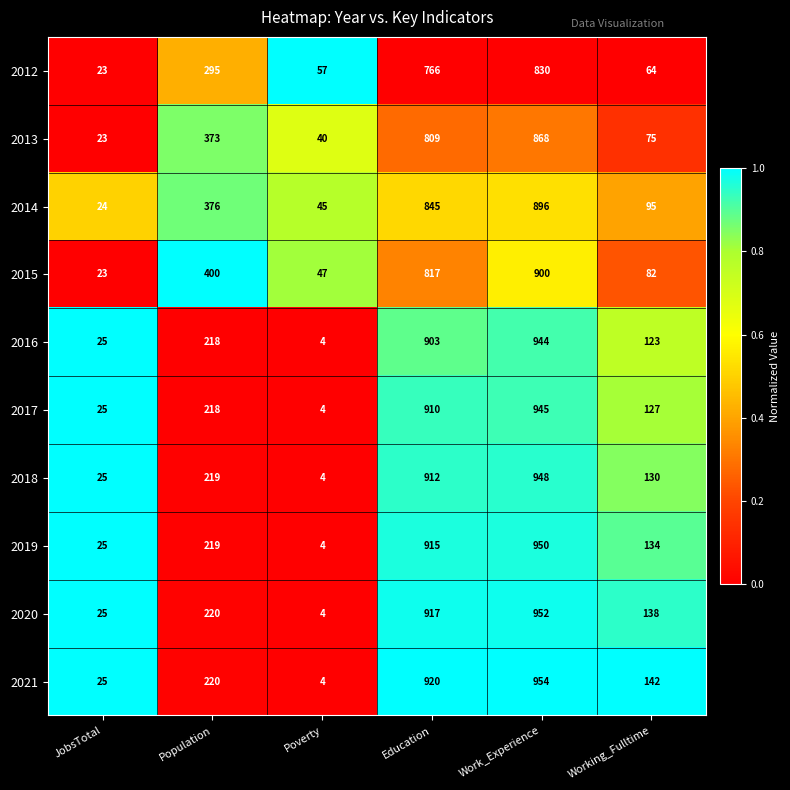

The 2018 series shows 330 at Population. True or false?

False